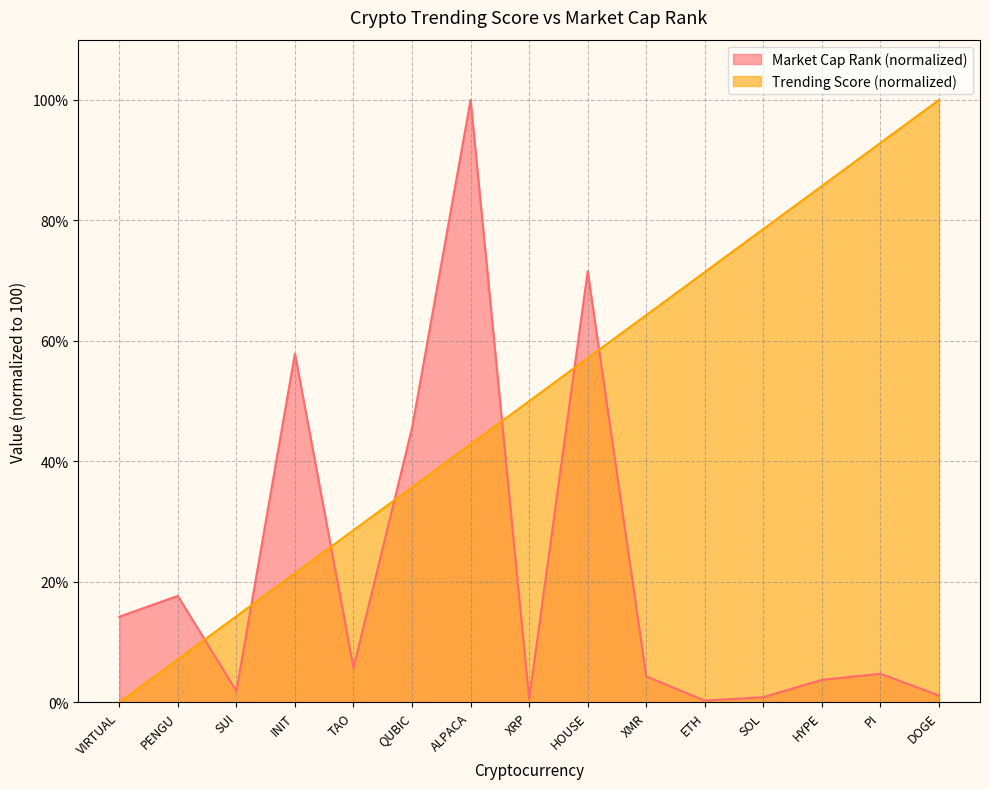

Which series has the largest total across all categories?

Trending Score (normalized)